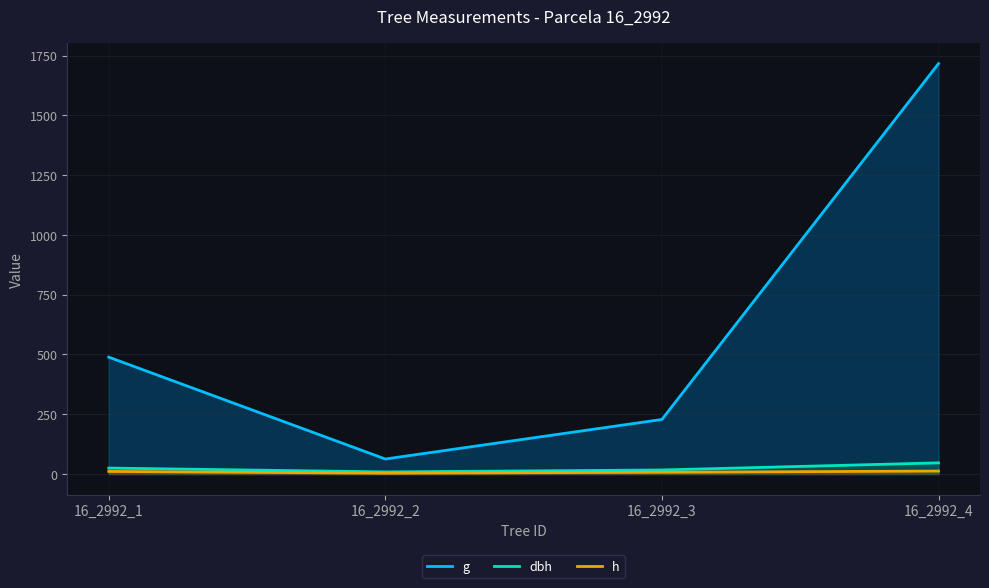

Reading left to right, extract all data points from this chart.

g: 16_2992_1=488.9	16_2992_2=62.9	16_2992_3=228.3	16_2992_4=1716.5
dbh: 16_2992_1=24.9	16_2992_2=8.9	16_2992_3=17.1	16_2992_4=46.8
h: 16_2992_1=11.0	16_2992_2=3.5	16_2992_3=7.5	16_2992_4=12.5